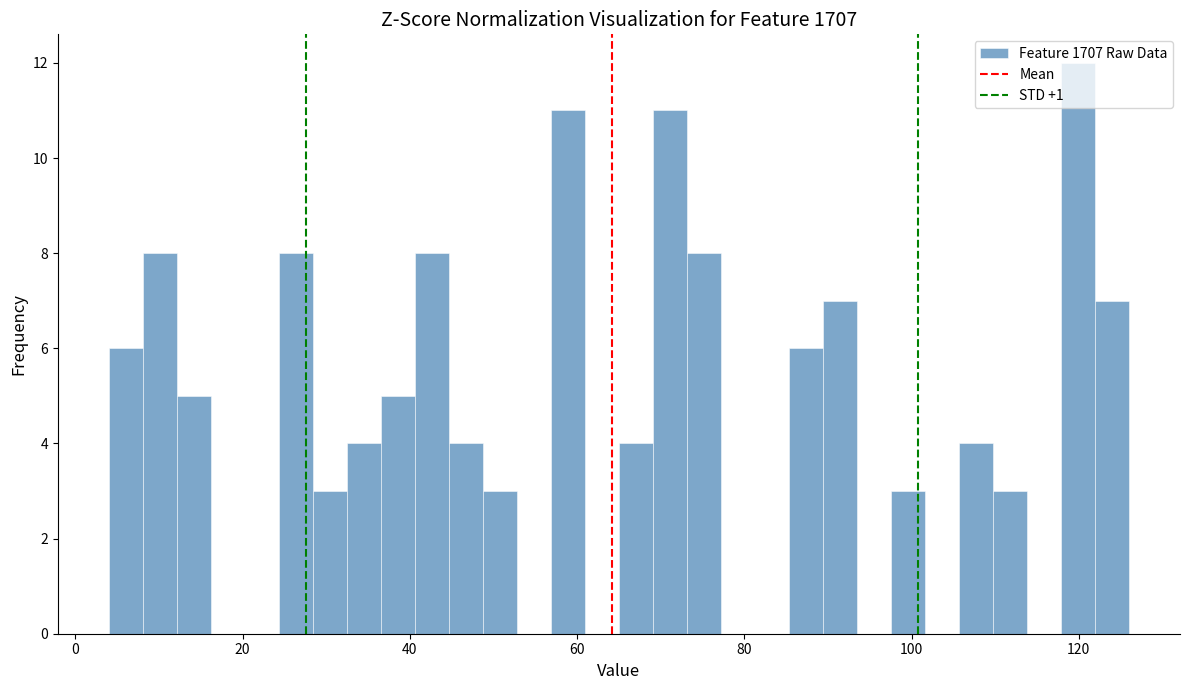

Read against the x-axis, roughly where is the centre of the tallest bar?

120